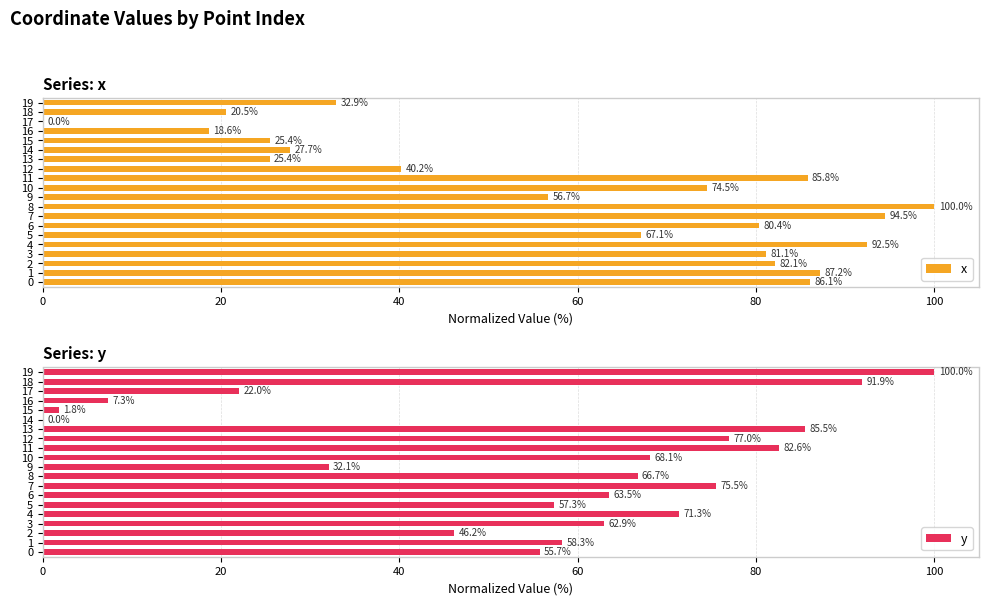

Which series has the widest spread of values?

x